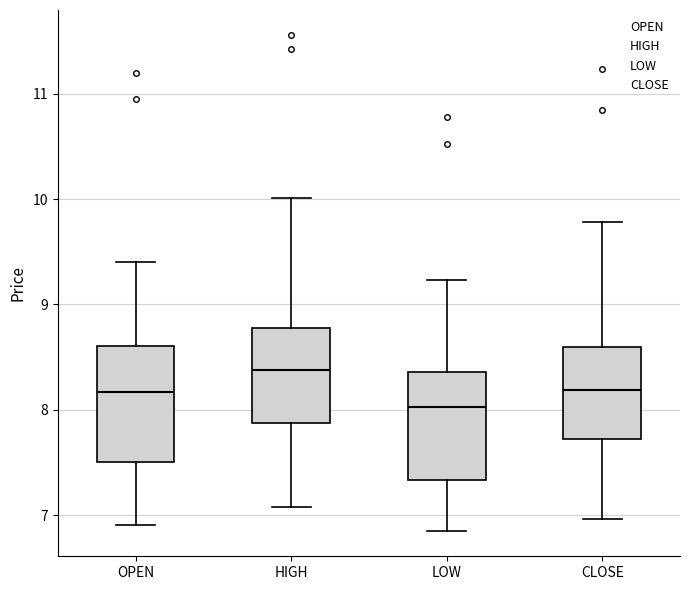

Which box's median line is the highest?

HIGH